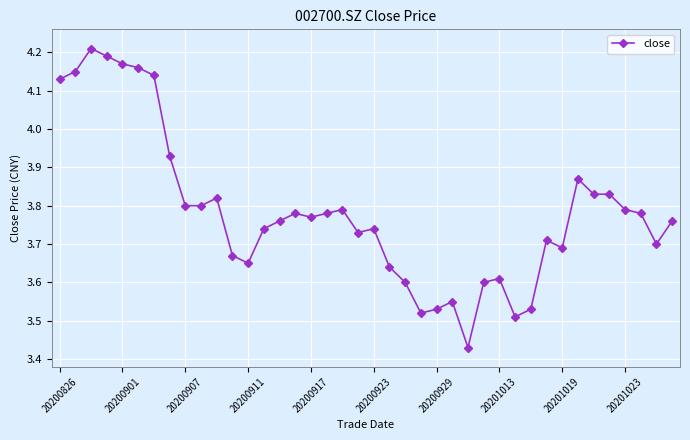

What is the sum of all values?

151.4